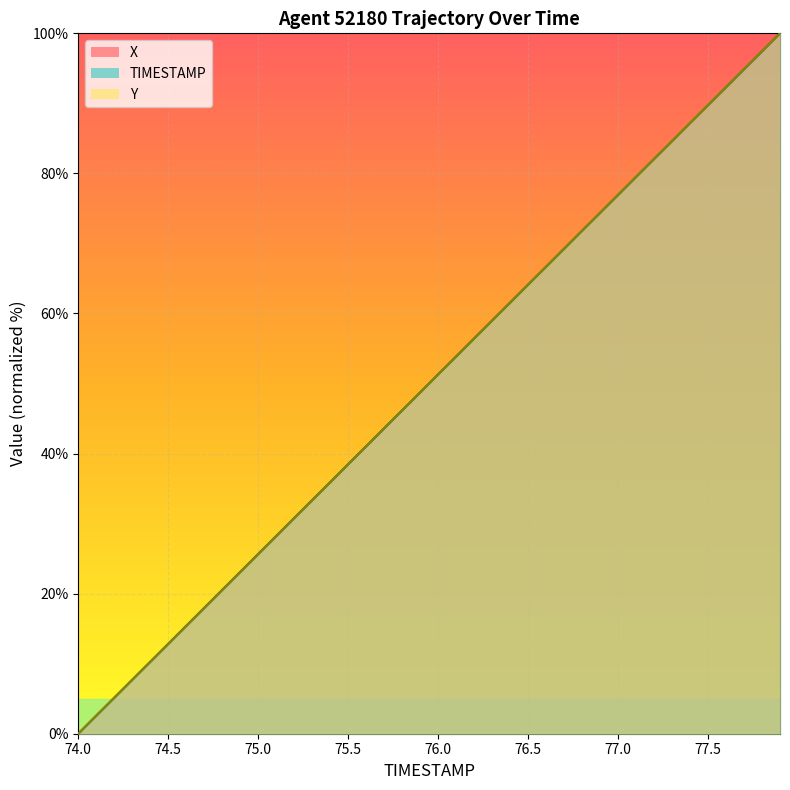

What is the average value of the Y series?

50.0